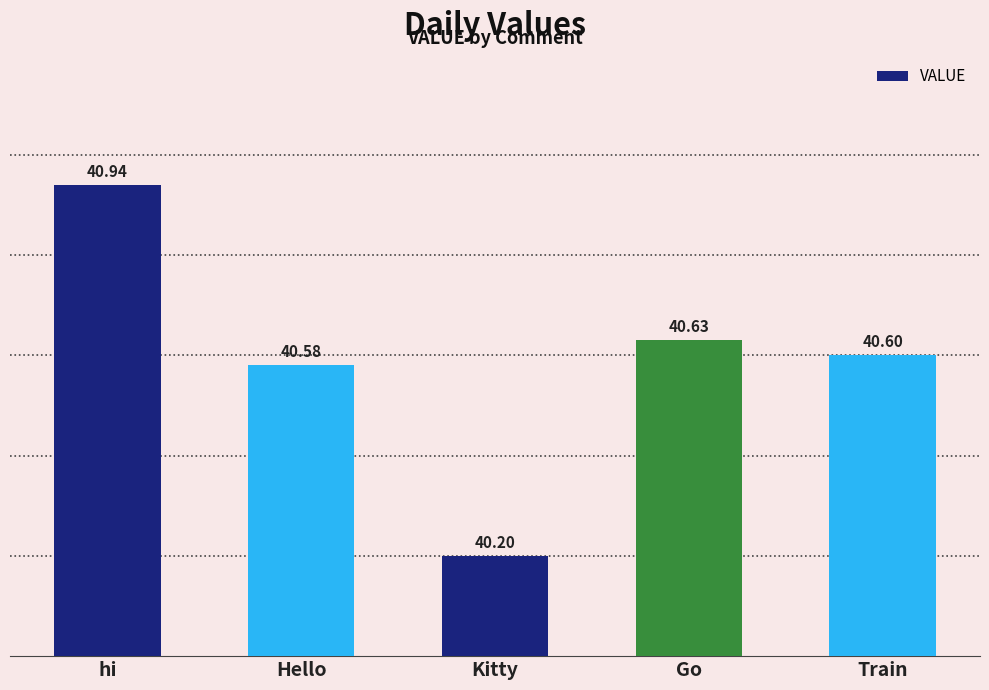

How many bars are there in total?

5